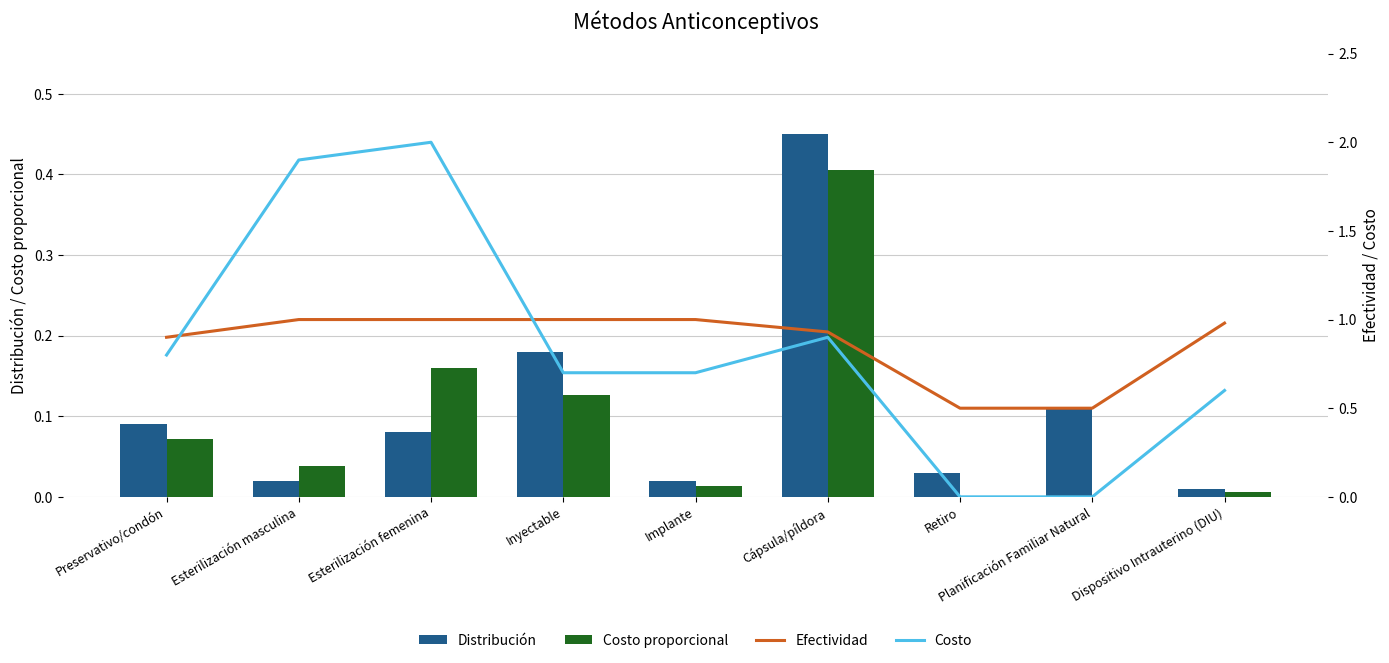

Which series changed the most between Esterilización femenina and Cápsula/píldora?

Costo